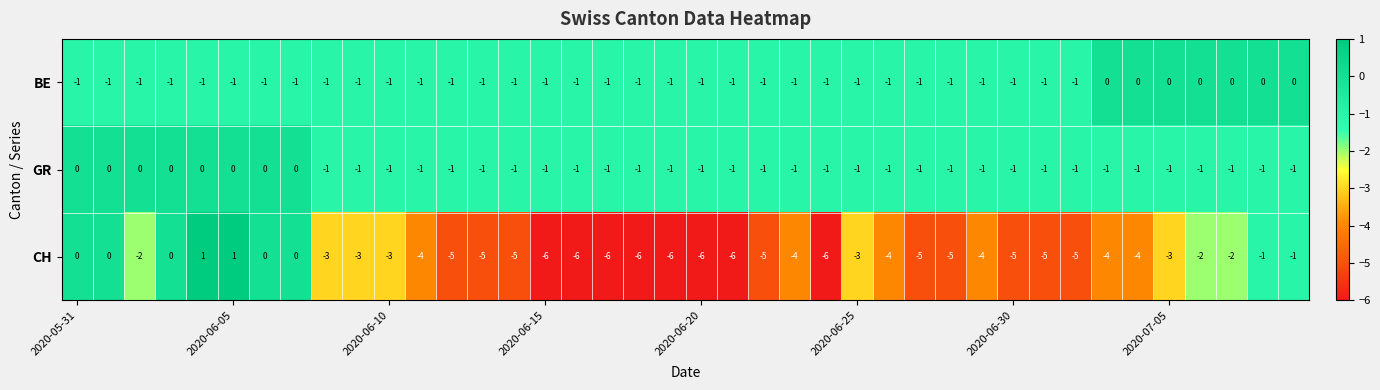

Which series has the widest spread of values?

CH